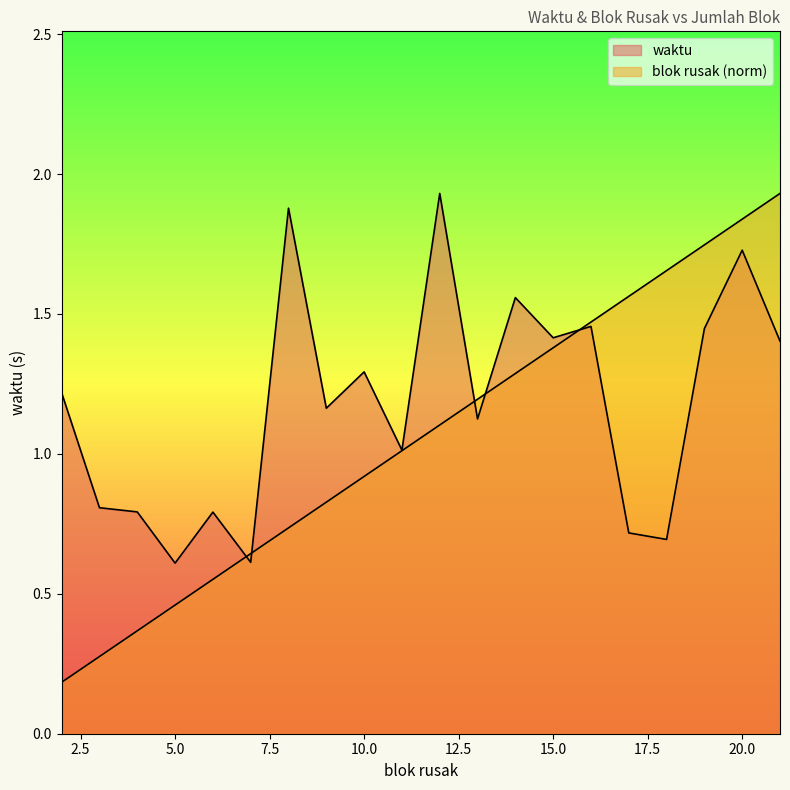

Reading left to right, transcribe all the data shown in this chart.

waktu: 1.2	0.8	0.8	0.6	0.8	0.6	1.9	1.2	1.3	1.0	1.9	1.1	1.6	1.4	1.5	0.7	0.7	1.4	1.7	1.4
blok rusak: 0.2	0.3	0.4	0.5	0.6	0.6	0.7	0.8	0.9	1.0	1.1	1.2	1.3	1.4	1.5	1.6	1.7	1.7	1.8	1.9